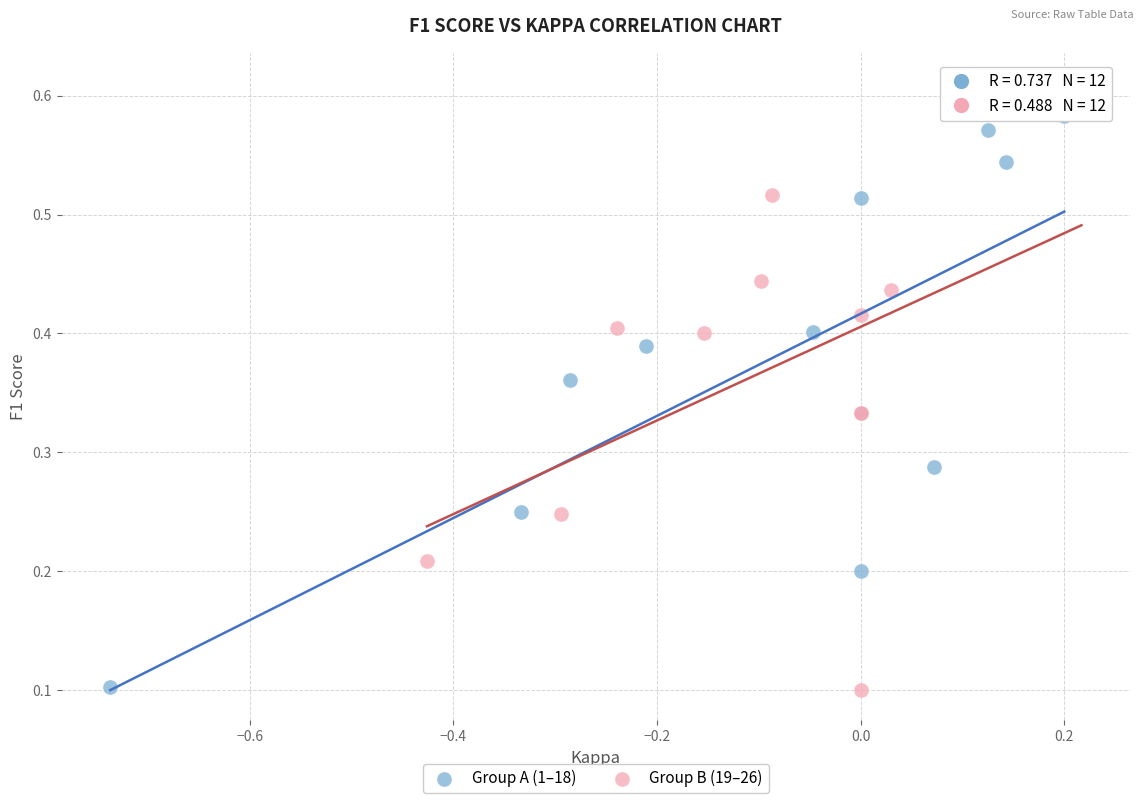

Which series contains the highest Y value?

Group B (19–26)